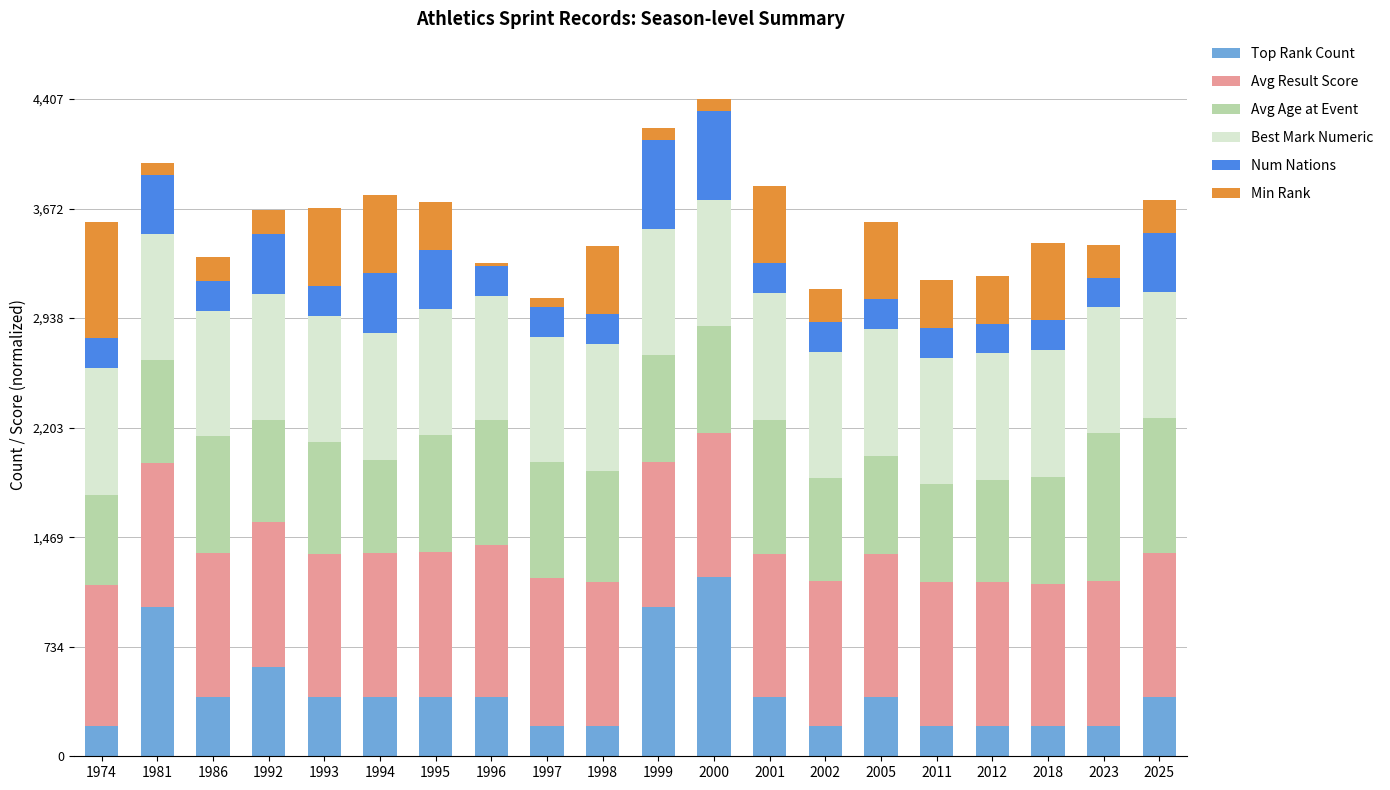

What is the highest value of the Top Rank Count series?

1200.0